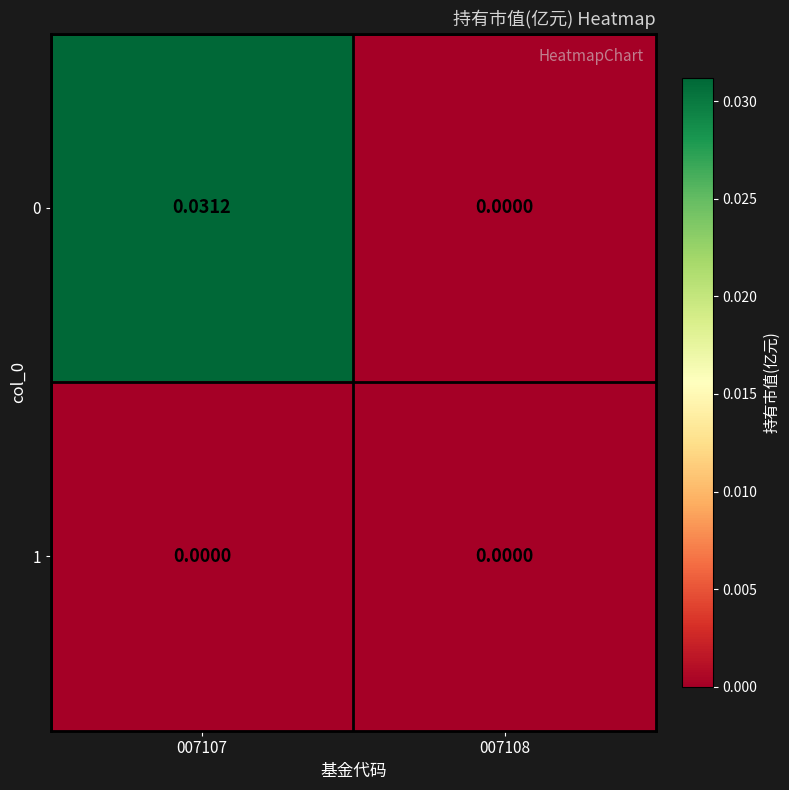

Rank the series by their average value, from lowest to highest.

1, 0